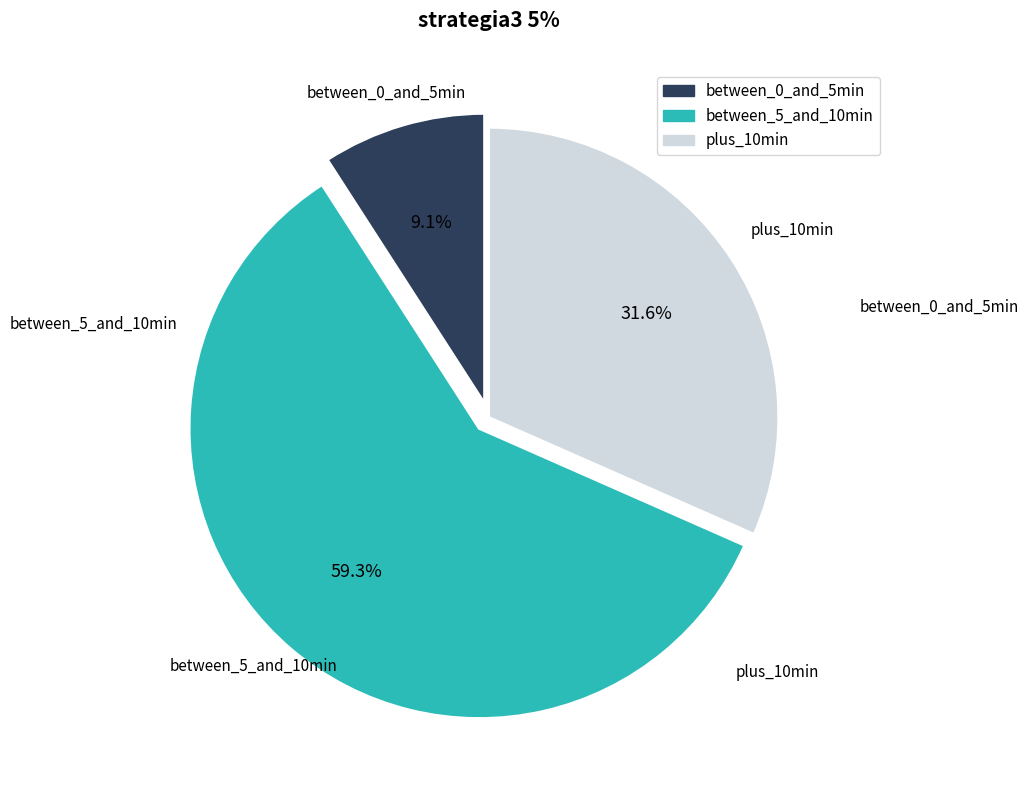

Is there a majority slice in this chart?

Yes